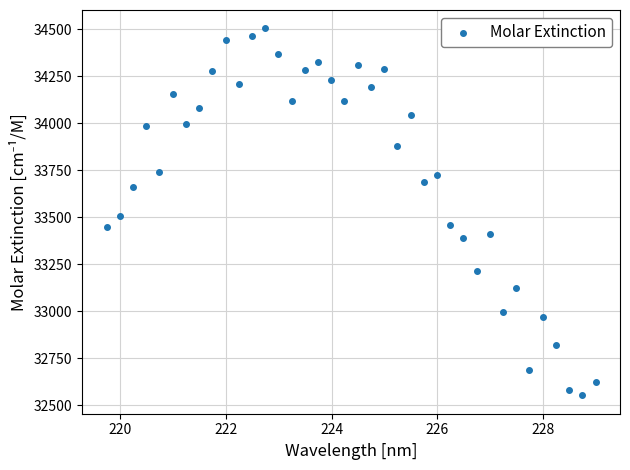

What is the range of Y values (max minus min)?

1953